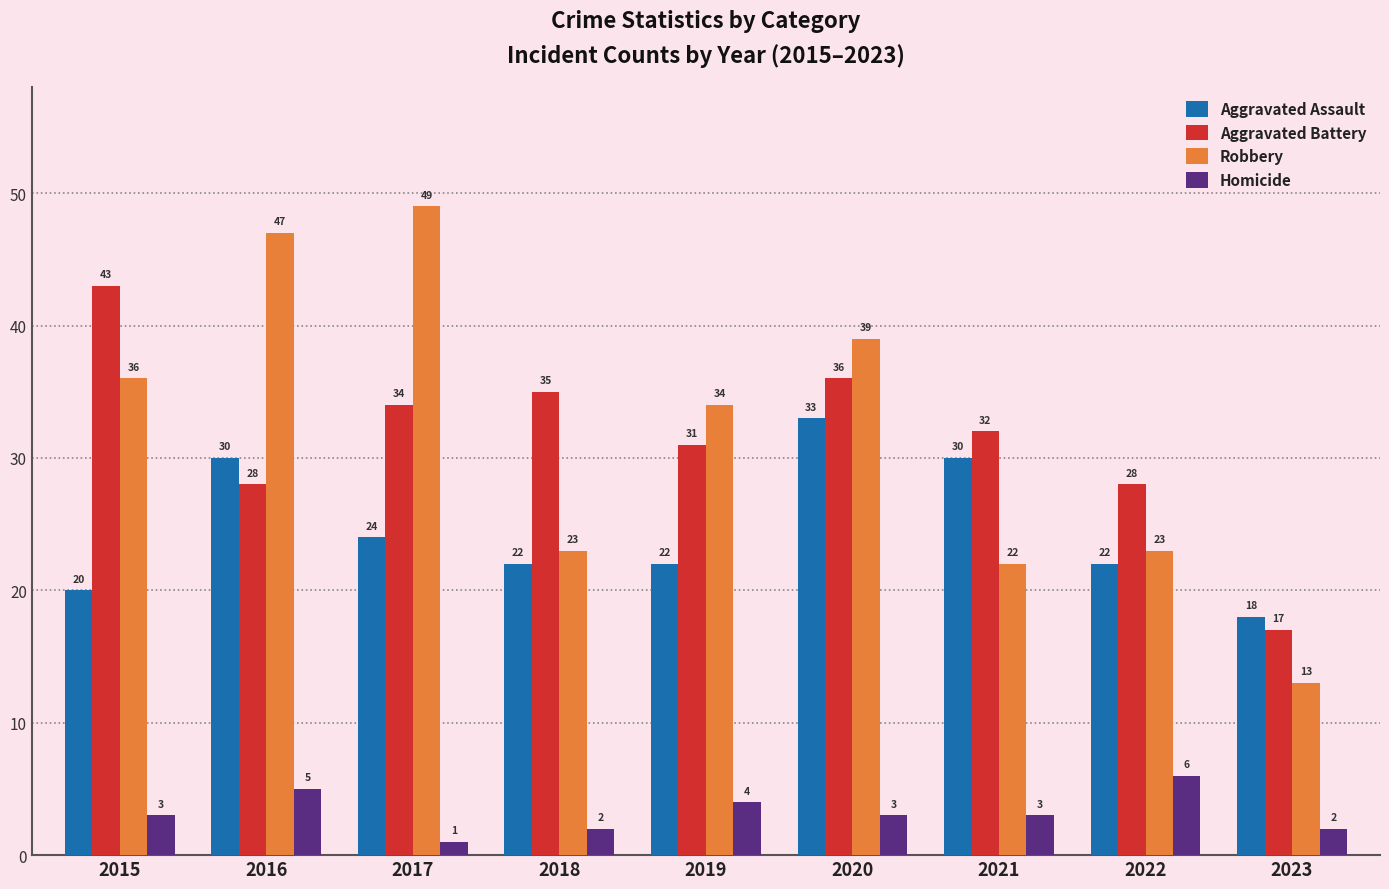

At which label does Aggravated Battery reach its peak?

2015